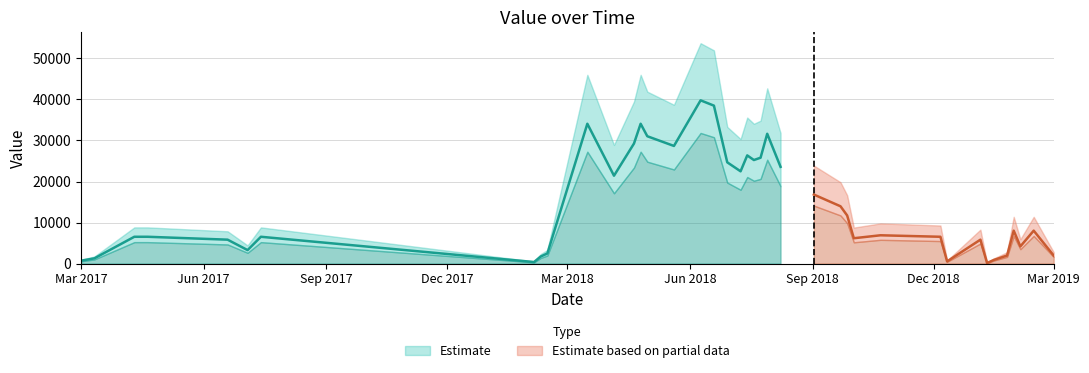

What is the greatest value displayed?

39776.3